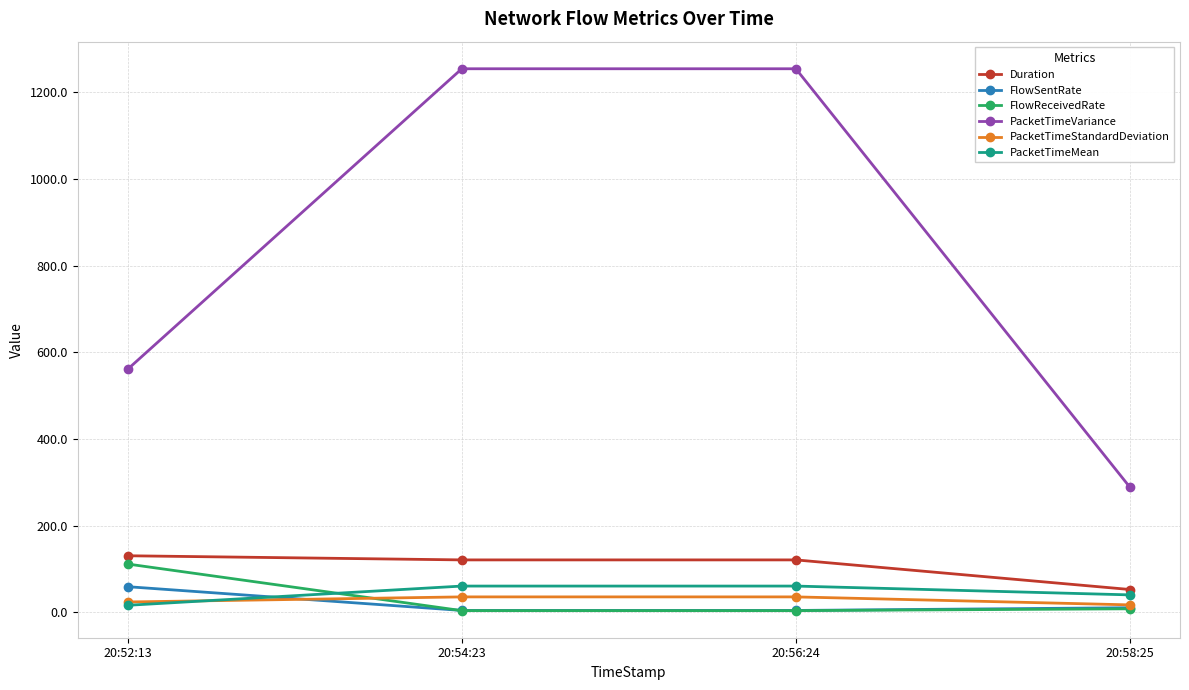

What is the label of the 2nd point from the left?

20:54:23